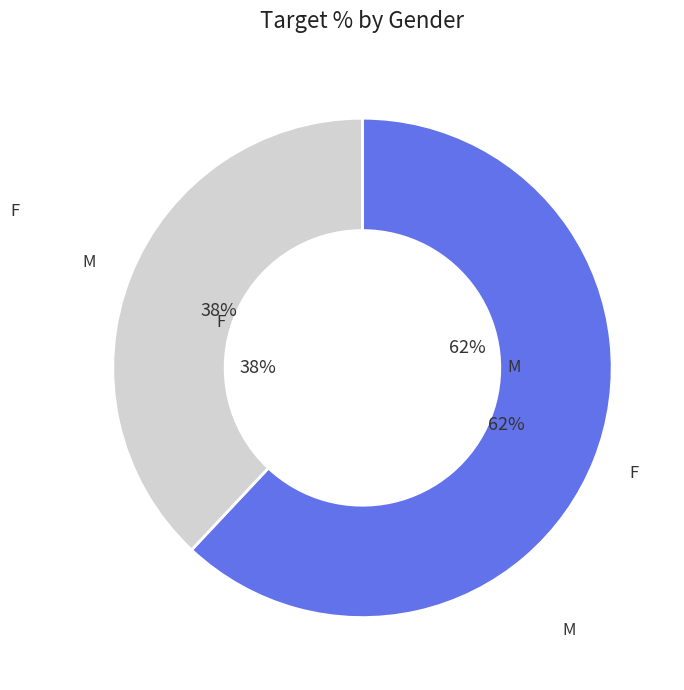

Which category has the smallest portion of the pie?

M